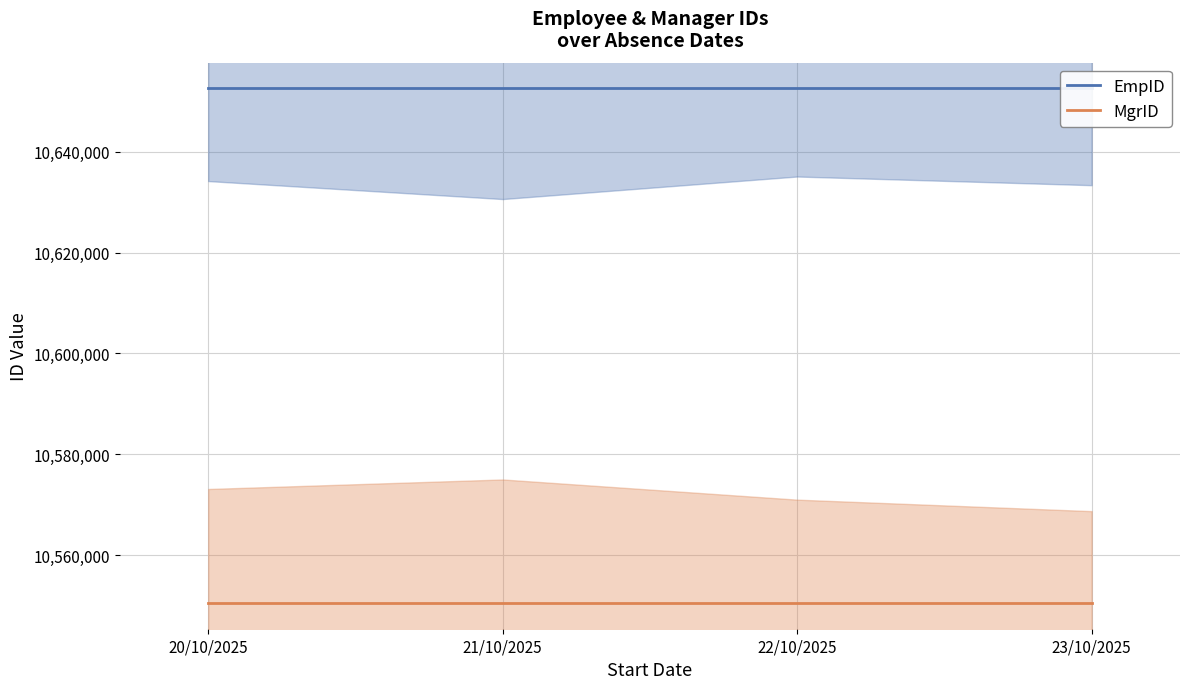

True or false: EmpID has a value of 10652573 at 21/10/2025.

True